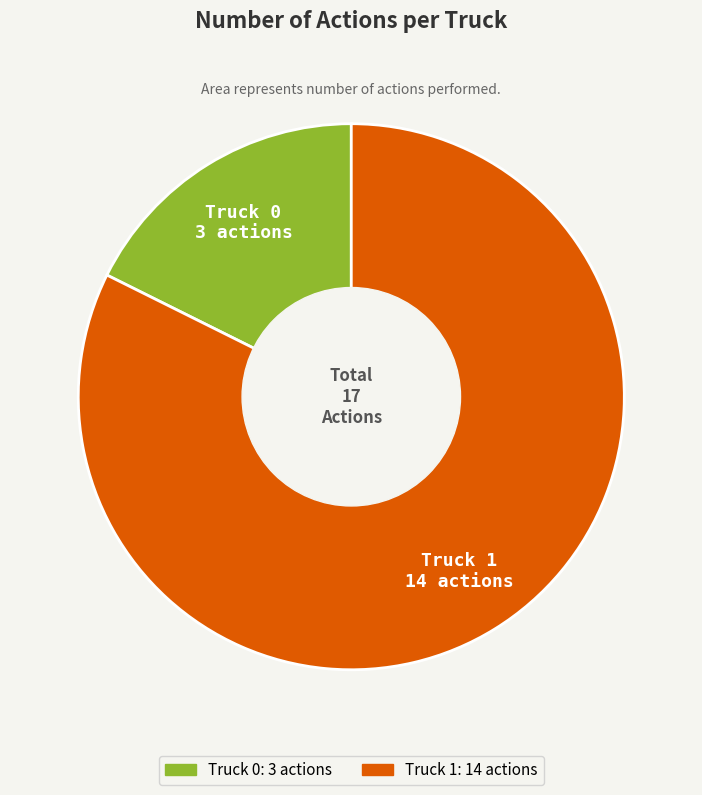

Which slice is the largest?

Truck 1